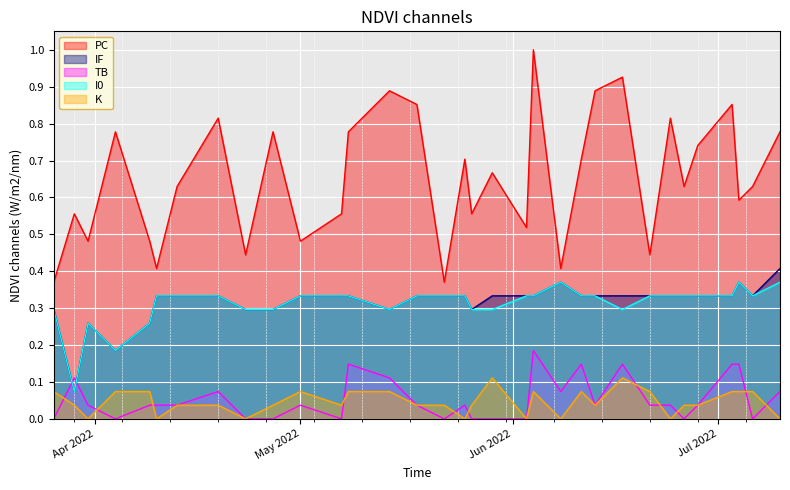

What is the approximate value of IF at 2022-06-26?

0.3